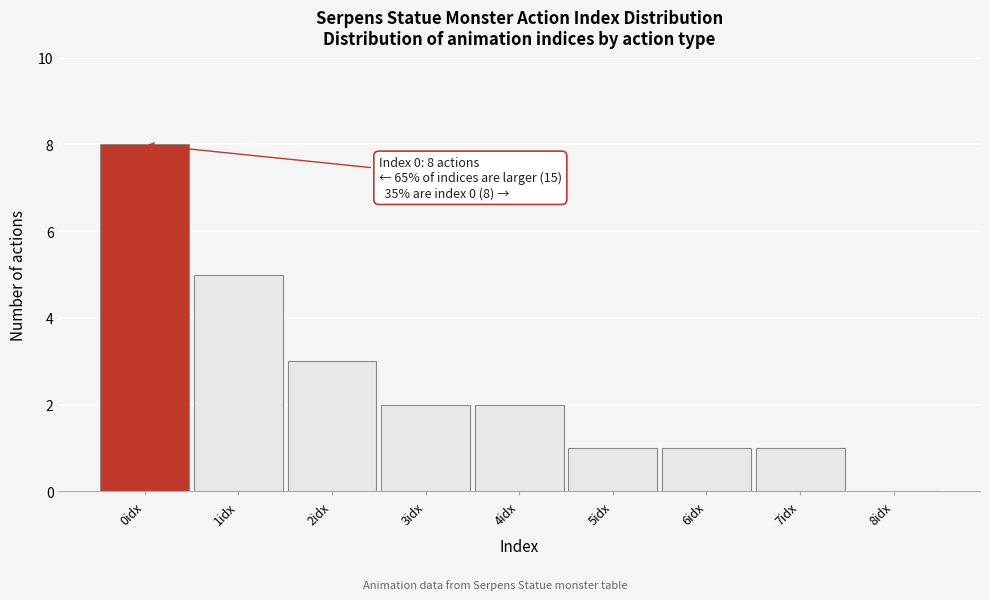

Over which range of the x-axis is the bar tallest?

-0.5 to 0.5